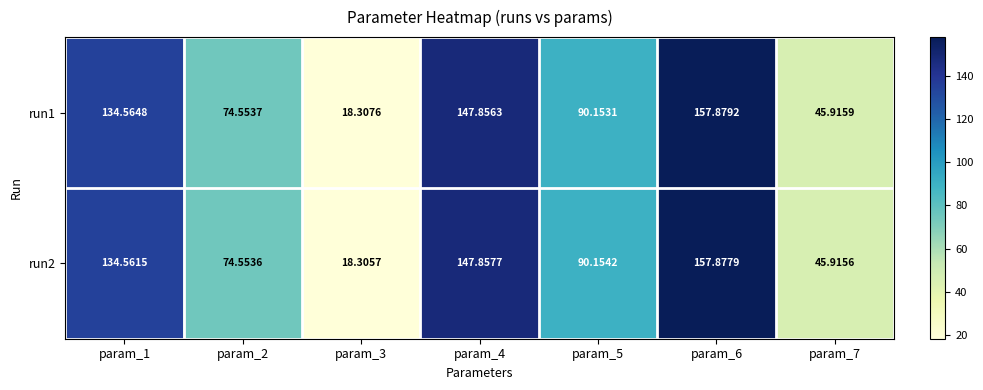

Rank the series by their maximum value, from lowest to highest.

run2, run1